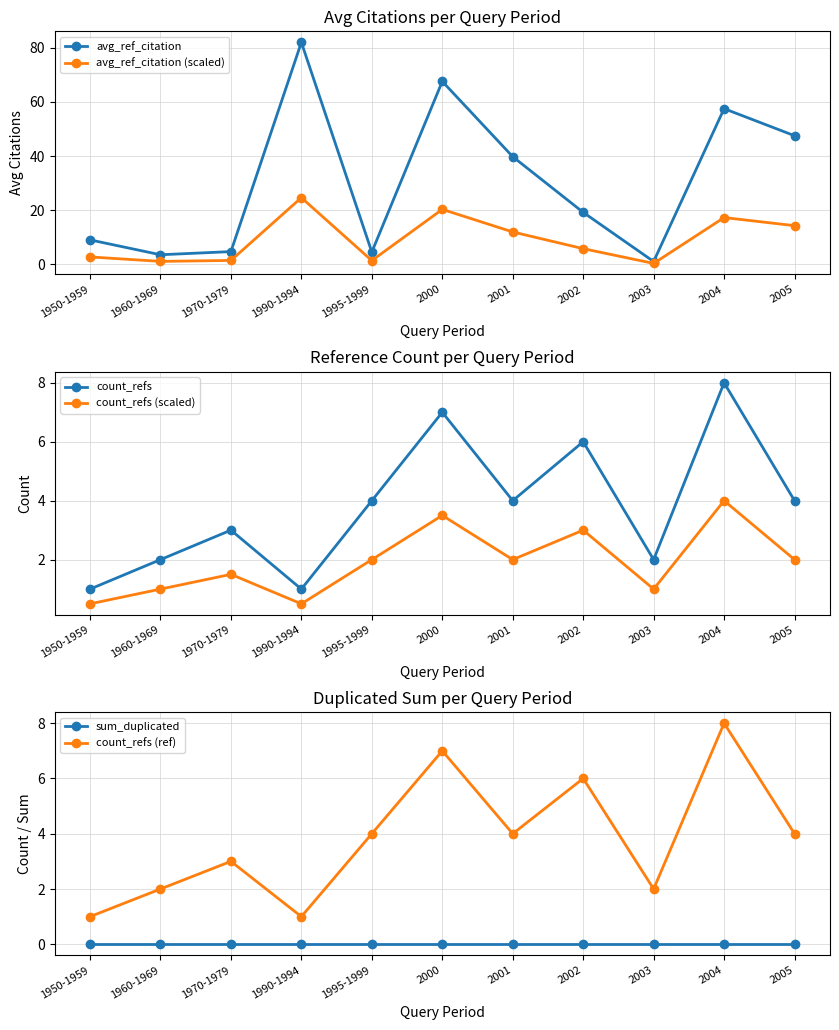

Which category has the highest value in the avg_ref_citation (scaled) series?

1990-1994